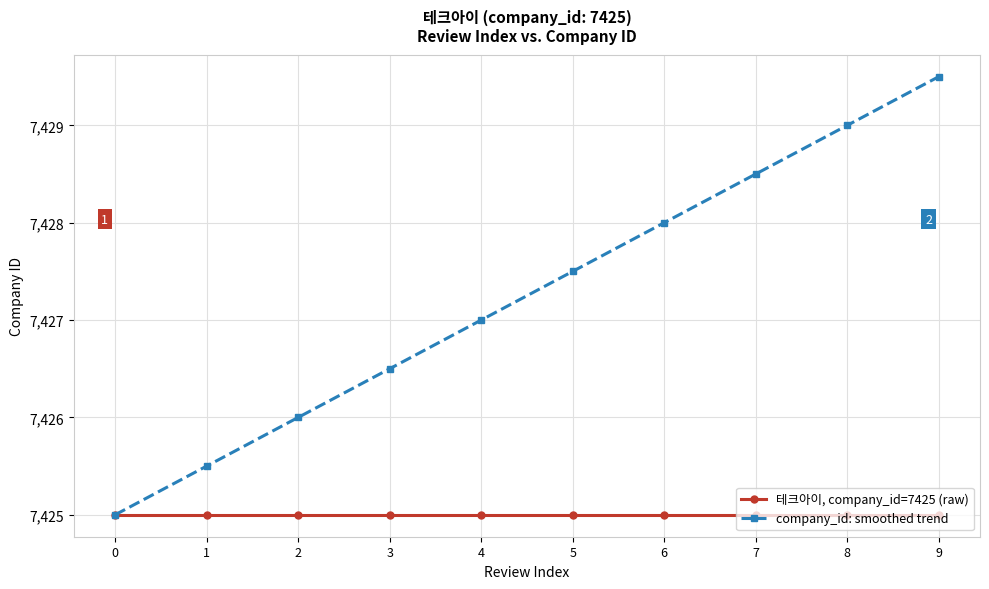

The 테크아이, company_id=7425 (raw) series shows 4477.5 at 0. True or false?

False